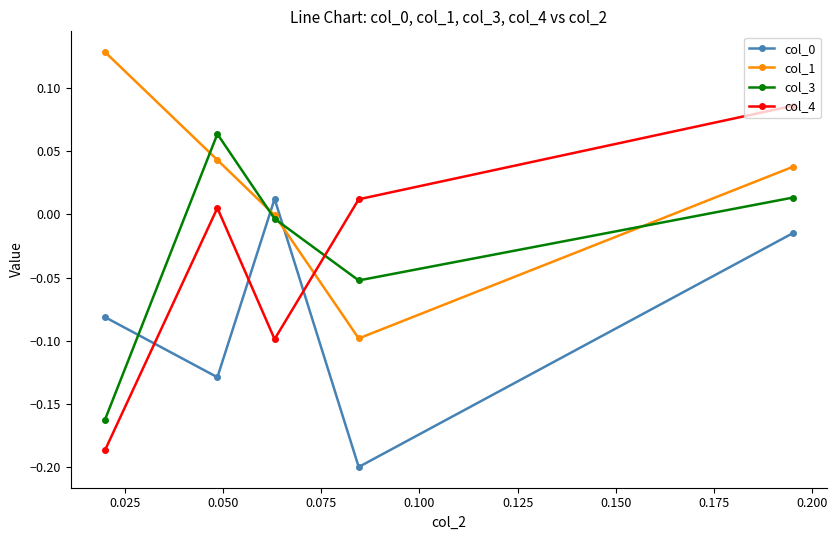

Which series has the largest range (max minus min)?

col_4